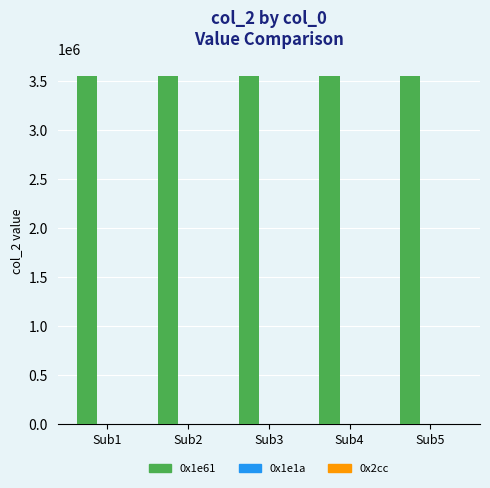

Does the chart contain stacked bars?

No